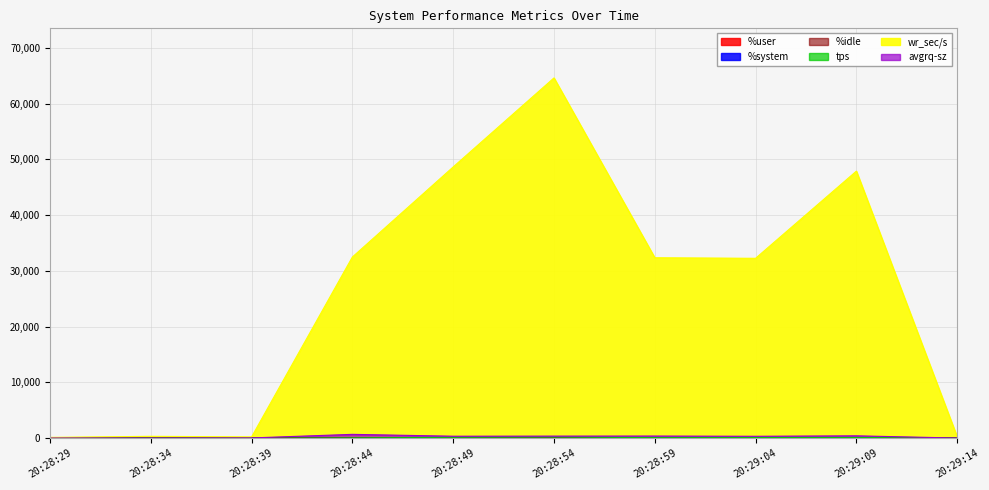

The avgrq-sz series shows 69.1 at 20:29:04. True or false?

False